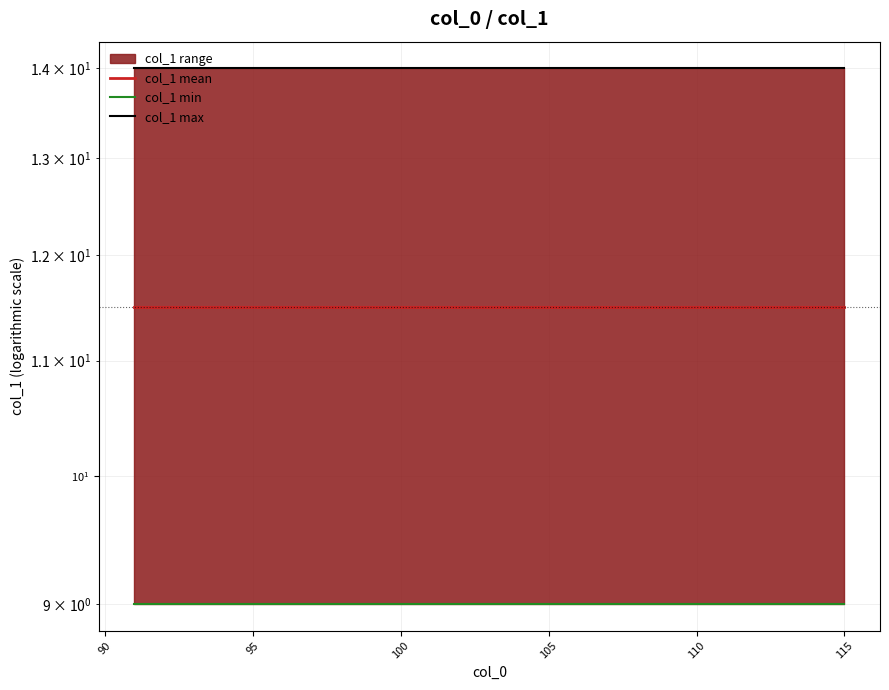

Reading left to right, what are all the values shown in this chart?

col_1 mean: 11.5	11.5	11.5	11.5	11.5	11.5	11.5	11.5	11.5	11.5	11.5	11.5	11.5	11.5	11.5	11.5	11.5	11.5	11.5	11.5	11.5	11.5	11.5	11.5	11.5
col_1 min: 9.0	9.0	9.0	9.0	9.0	9.0	9.0	9.0	9.0	9.0	9.0	9.0	9.0	9.0	9.0	9.0	9.0	9.0	9.0	9.0	9.0	9.0	9.0	9.0	9.0
col_1 max: 14.0	14.0	14.0	14.0	14.0	14.0	14.0	14.0	14.0	14.0	14.0	14.0	14.0	14.0	14.0	14.0	14.0	14.0	14.0	14.0	14.0	14.0	14.0	14.0	14.0